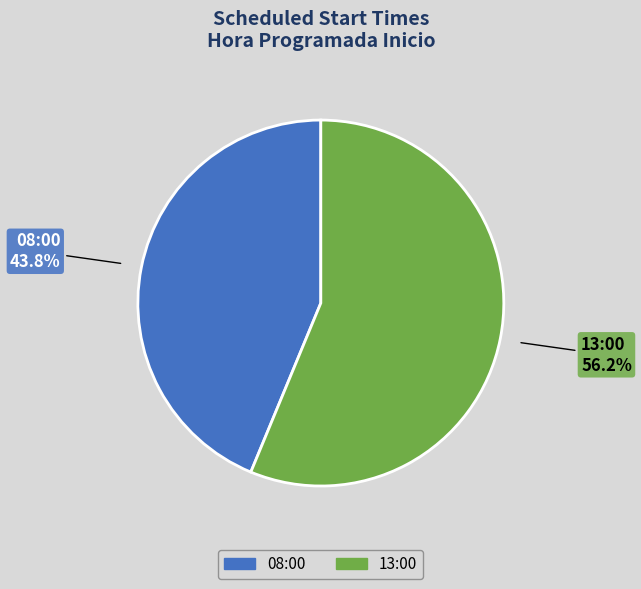

The 13:00 slice represents 56% of the pie. True or false?

True